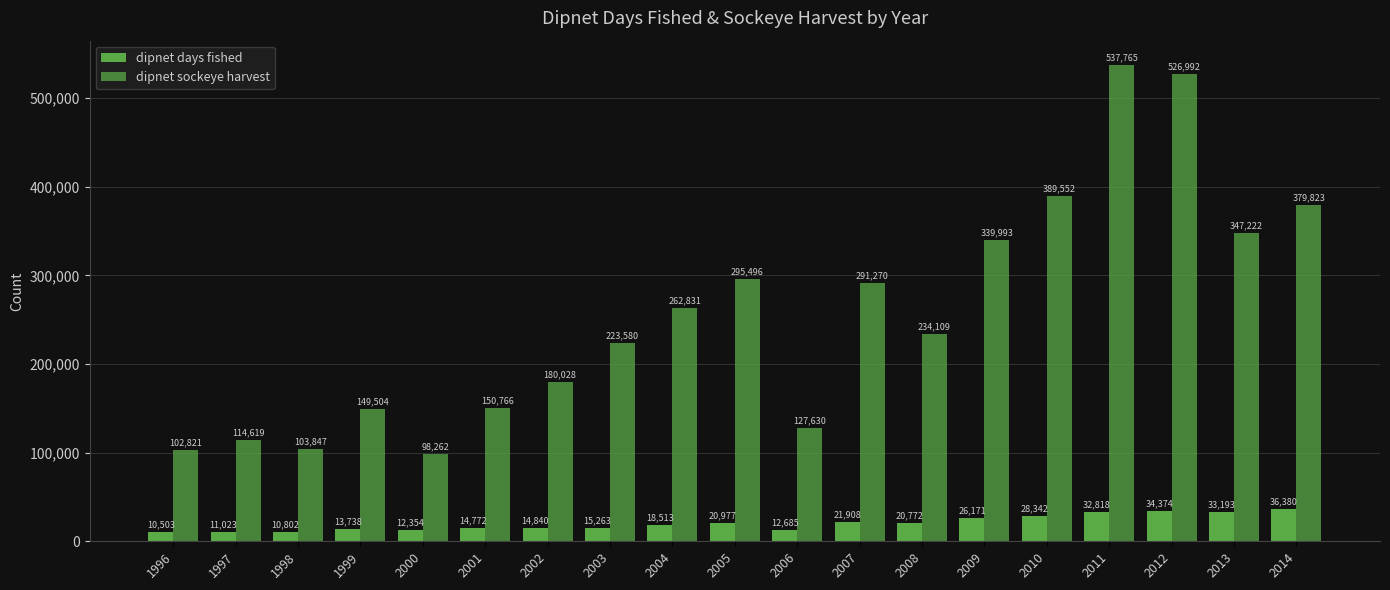

Does the chart contain any negative values?

No